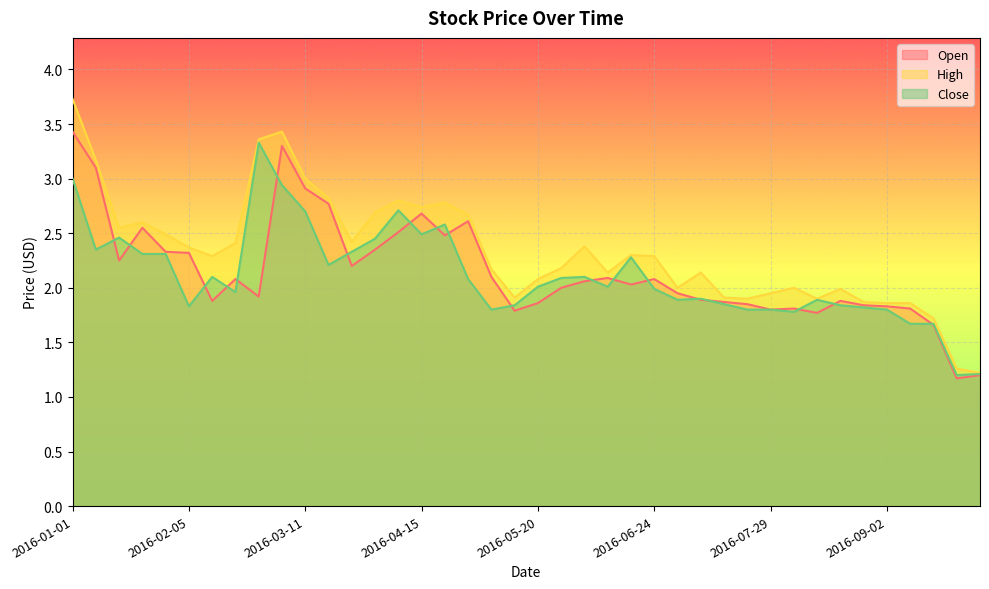

Which series ends up on top after the final intersection of Close and Open?

Close